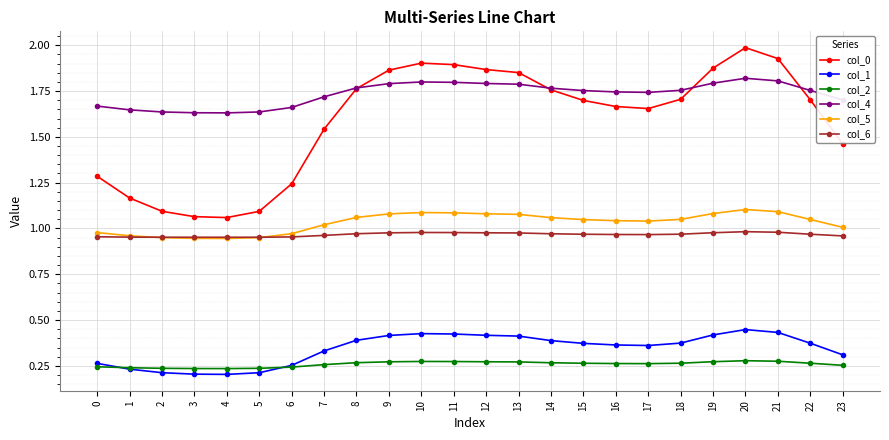

What is the maximum value shown in the chart?

2.0